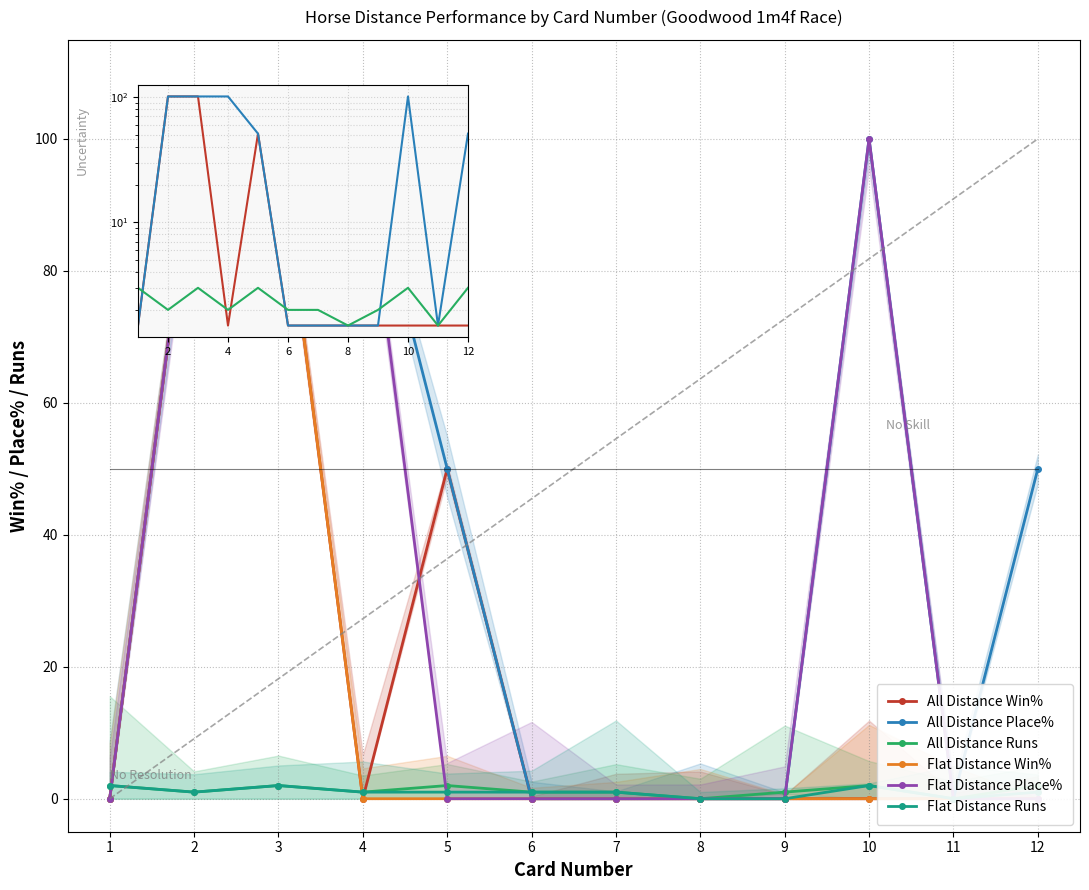

Reading left to right, transcribe all the data shown in this chart.

All Distance Win%: 1=0	2=100	3=100	4=0	5=50	6=0	7=0	8=0	9=0	10=0	11=0	12=0
All Distance Place%: 1=0	2=100	3=100	4=100	5=50	6=0	7=0	8=0	9=0	10=100	11=0	12=50
All Distance Runs: 1=2	2=1	3=2	4=1	5=2	6=1	7=1	8=0	9=1	10=2	11=0	12=2
Flat Distance Win%: 1=0	2=100	3=100	4=0	5=0	6=0	7=0	8=0	9=0	10=0	11=0	12=0
Flat Distance Place%: 1=0	2=100	3=100	4=100	5=0	6=0	7=0	8=0	9=0	10=100	11=0	12=0
Flat Distance Runs: 1=2	2=1	3=2	4=1	5=1	6=1	7=1	8=0	9=0	10=2	11=0	12=1